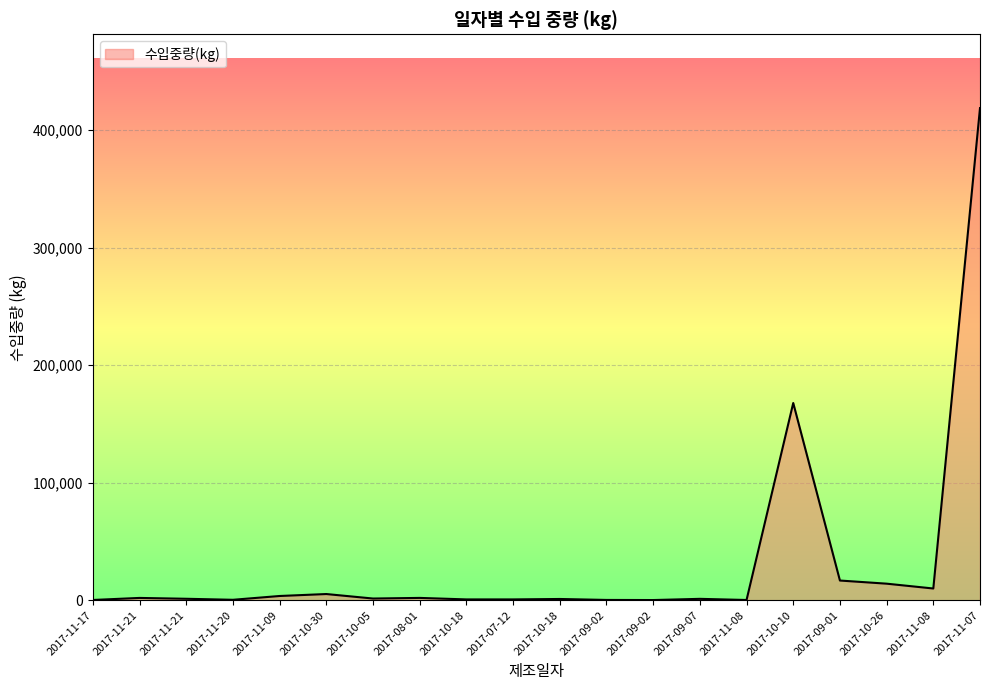

What is the value of the 3rd point from the left?

1980